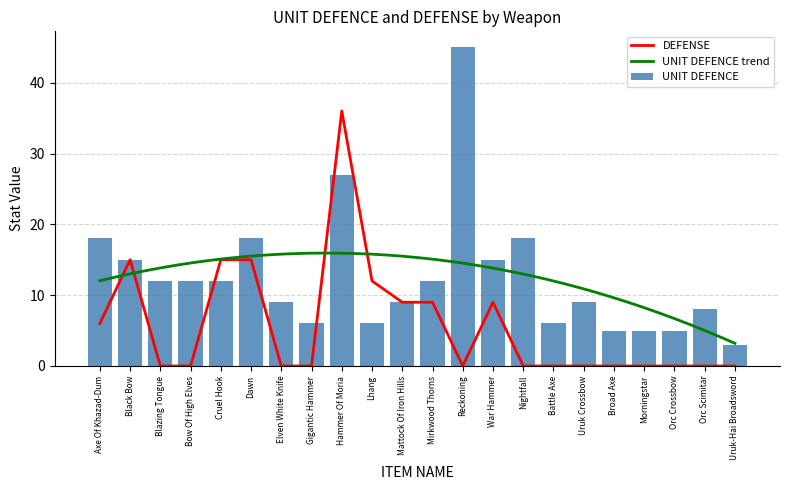

The value of DEFENSE at Reckoning is 0. True or false?

True